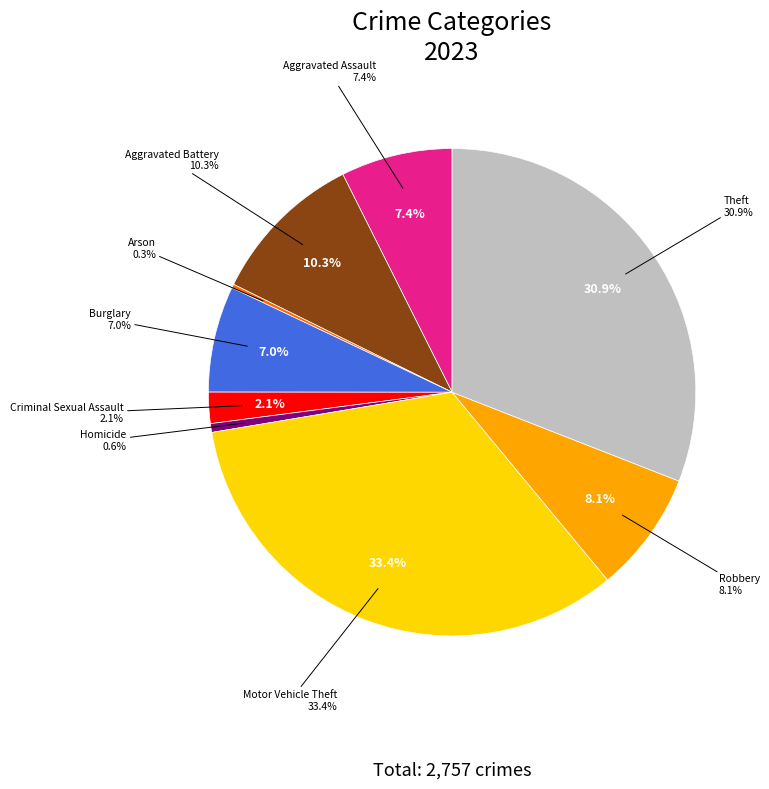

How much of the chart is everything except Homicide?

99.4%